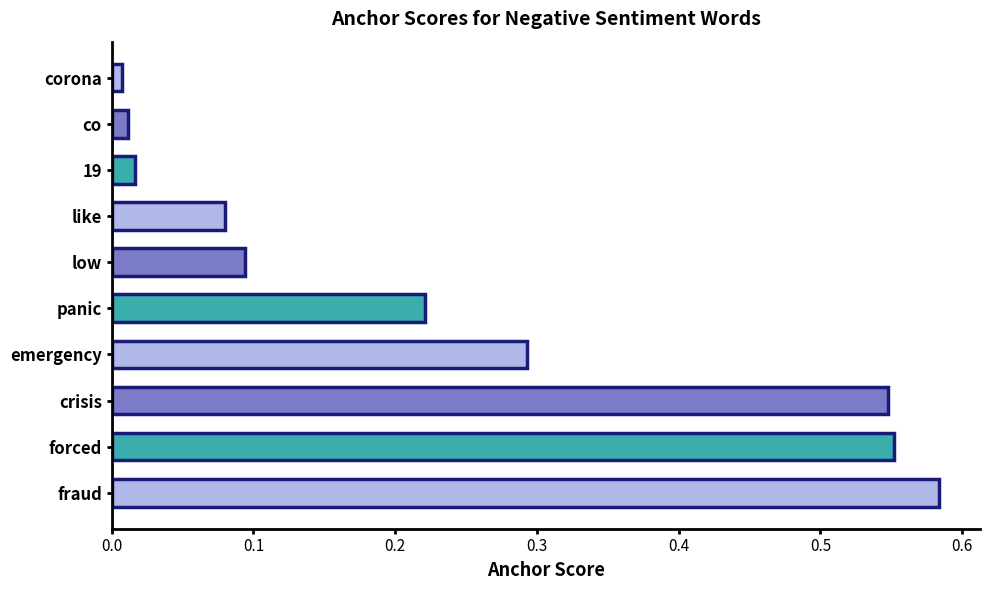

What is the sum of all values?

2.4